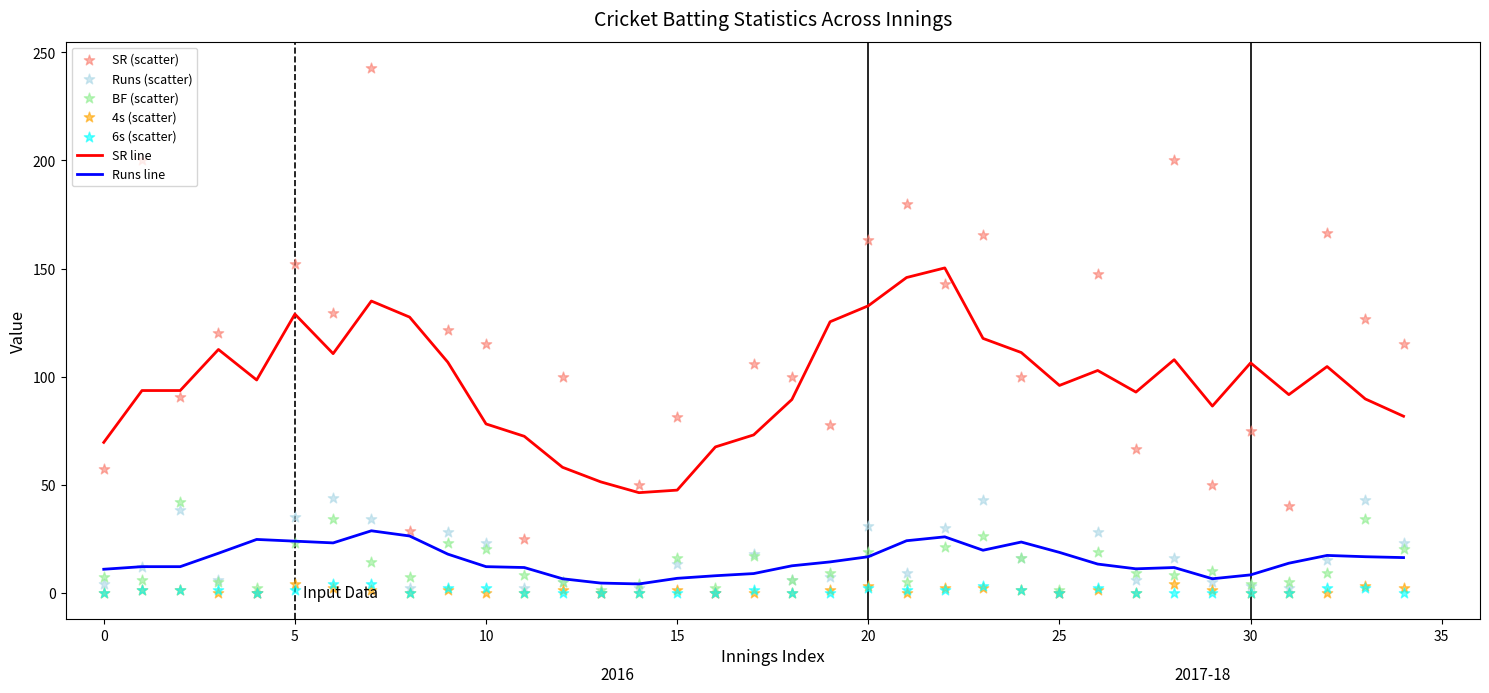

At which category is the sum across all series the highest?

7